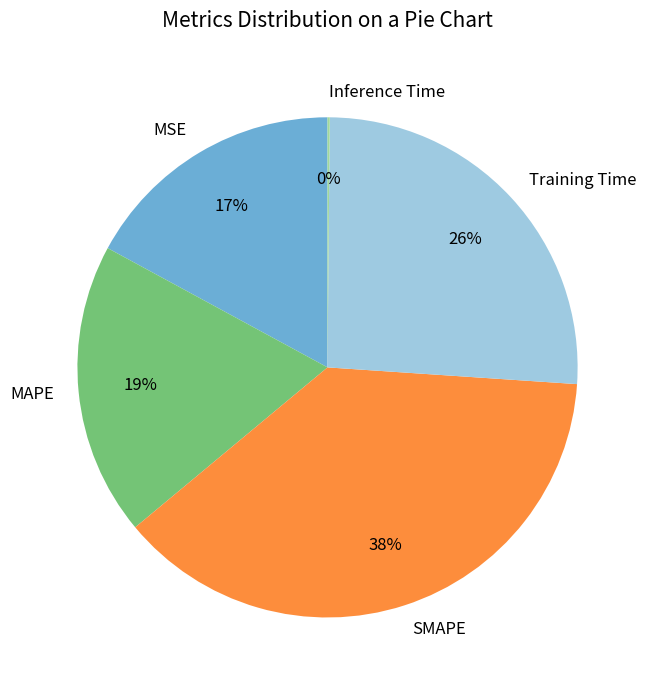

To the nearest percent, what is the average slice percentage?

20%